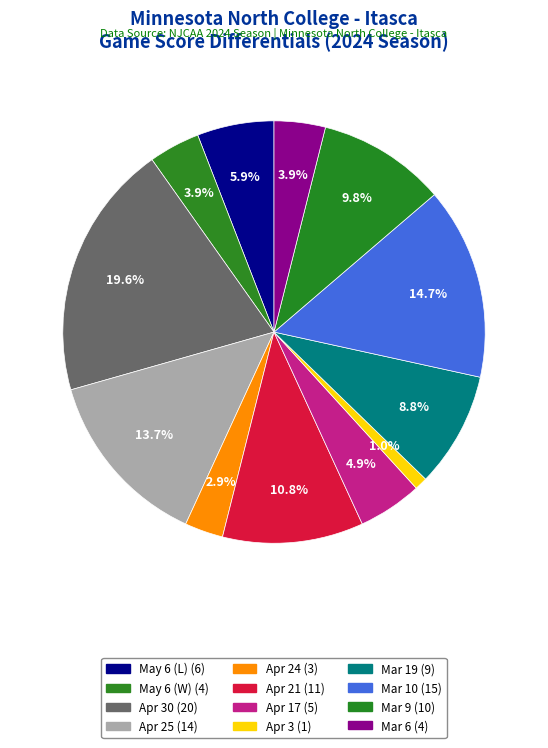

How many segments does this pie chart have?

12